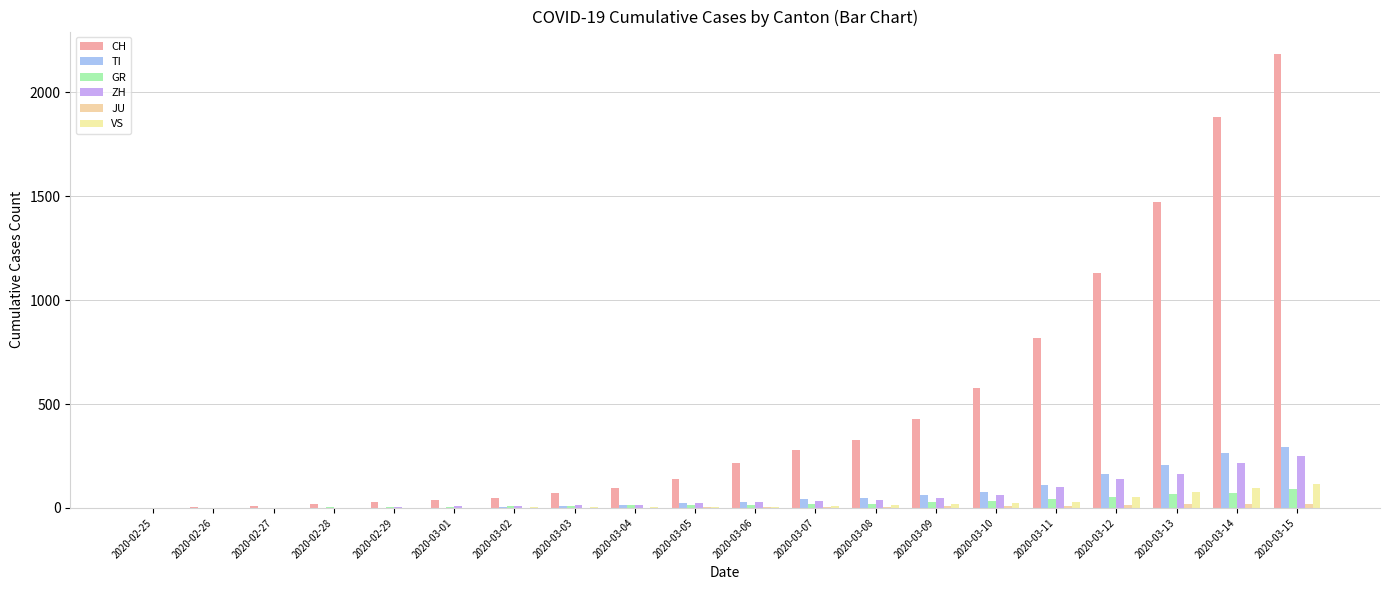

What value does the VS series have at 2020-03-09, to the nearest 5?

15